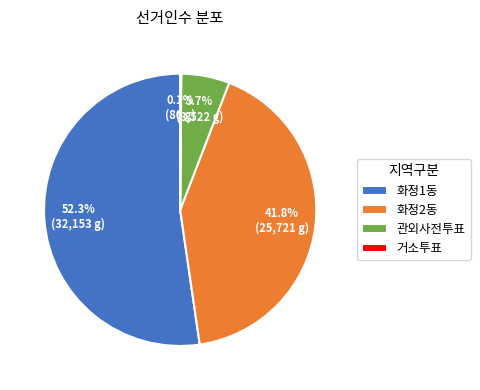

Which slice is the largest?

화정1동